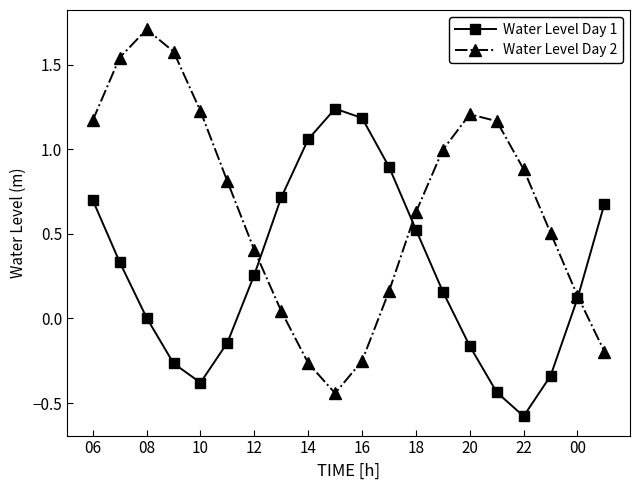

What is the minimum value shown in the chart?

-0.6